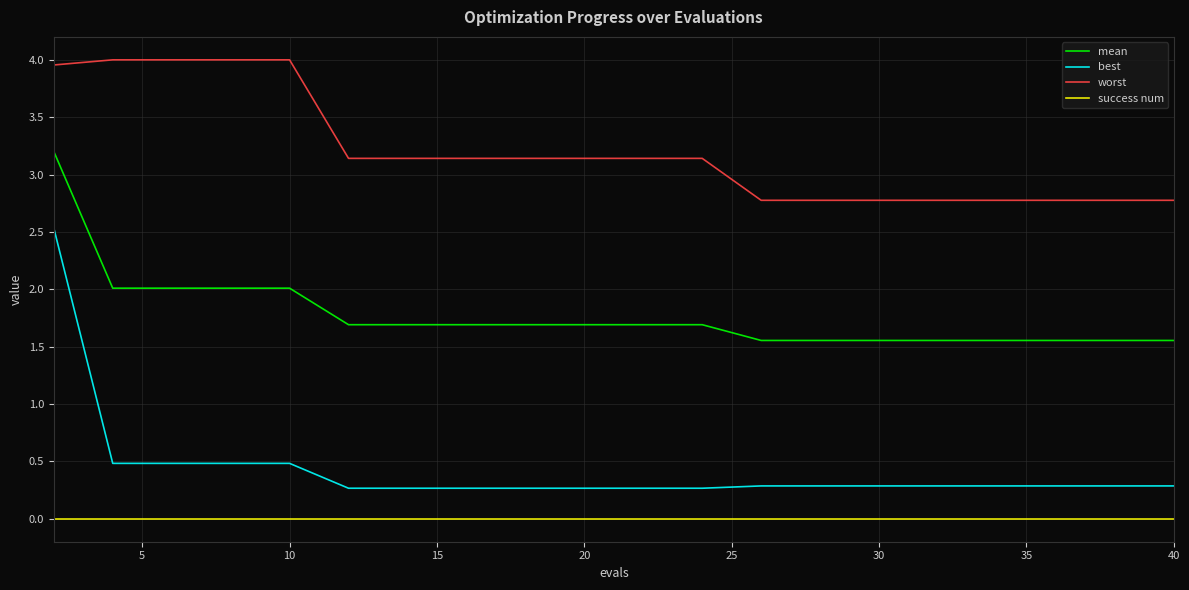

True or false: mean and success num intersect in this chart.

False